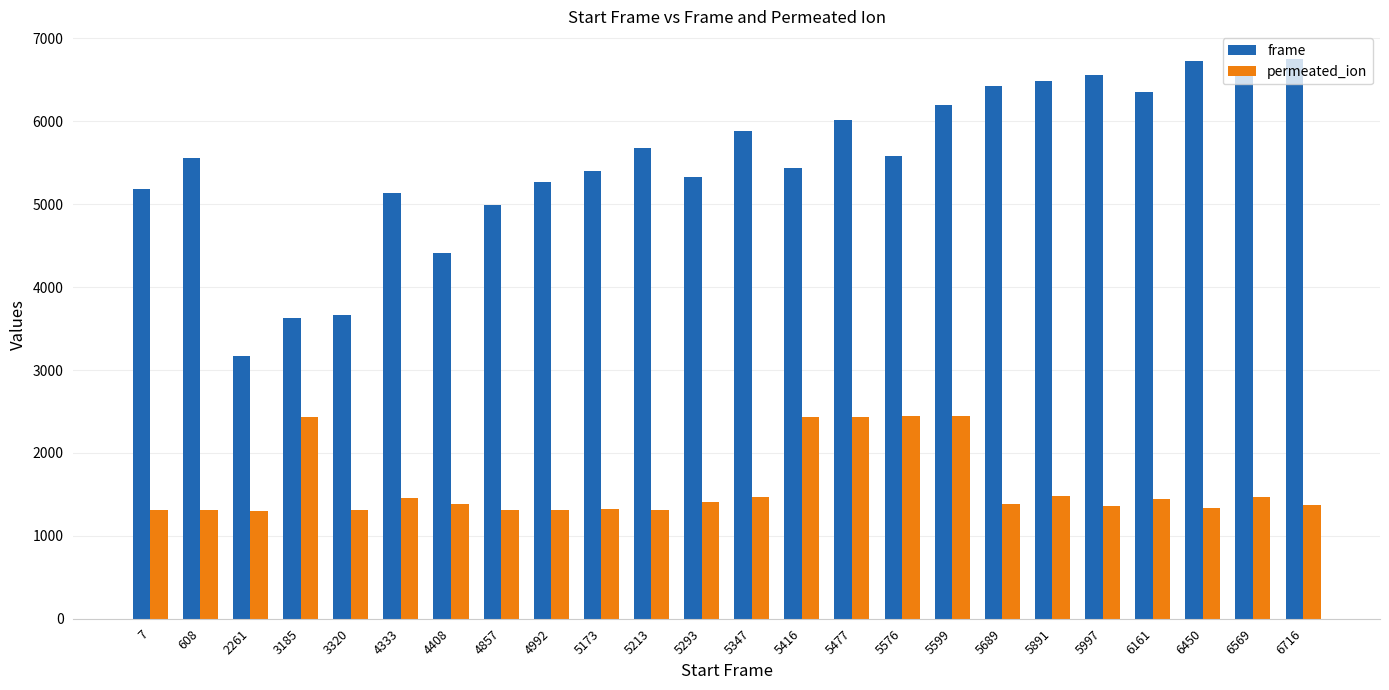

What is the value of the frame bar at the 16th from the left?

5582